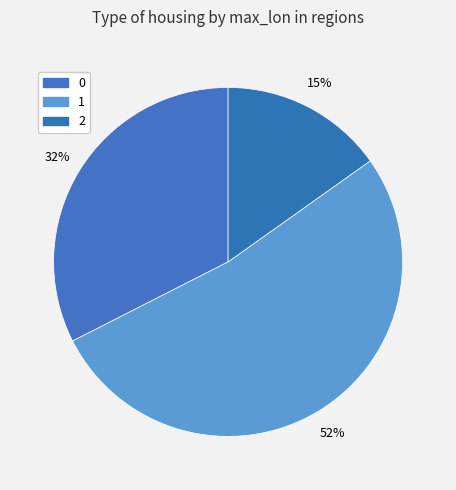

How many slices are in this pie chart?

3